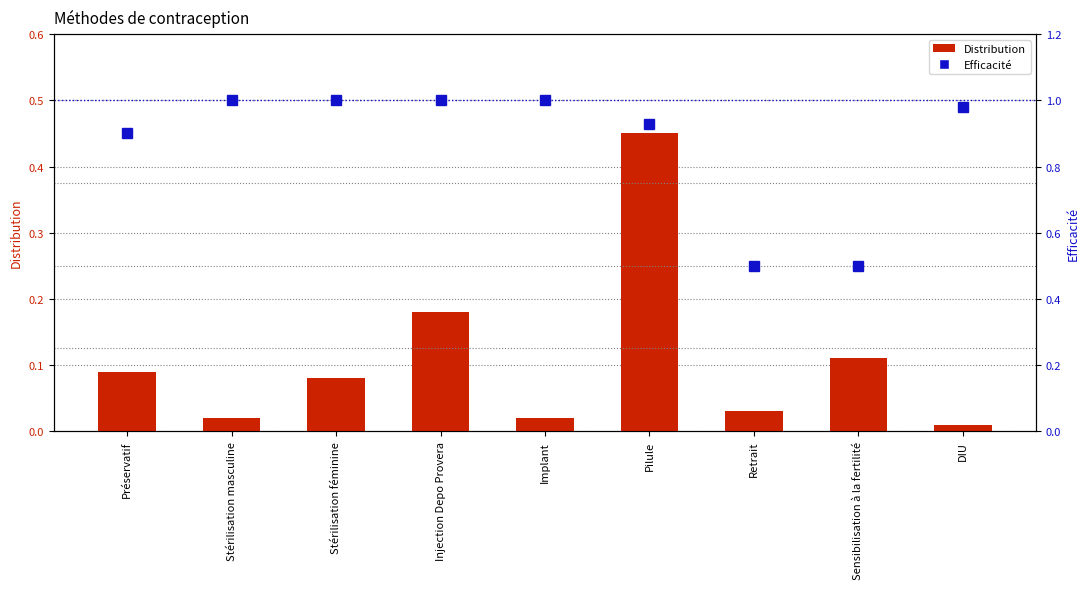

What is the value of the Distribution bar at the 1st from the left?

0.1